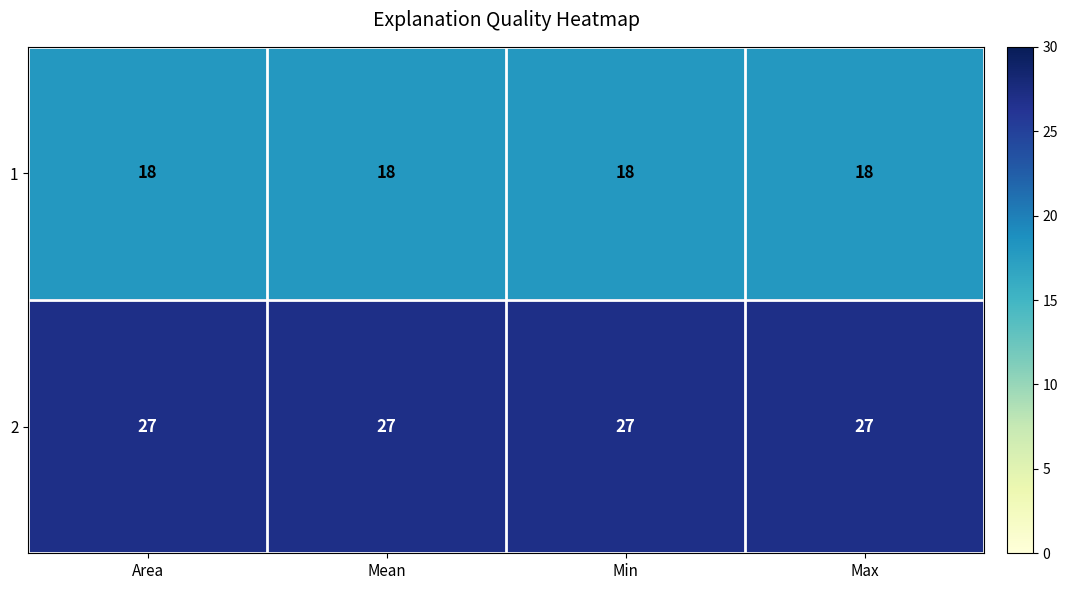

What is the smallest value displayed?

18